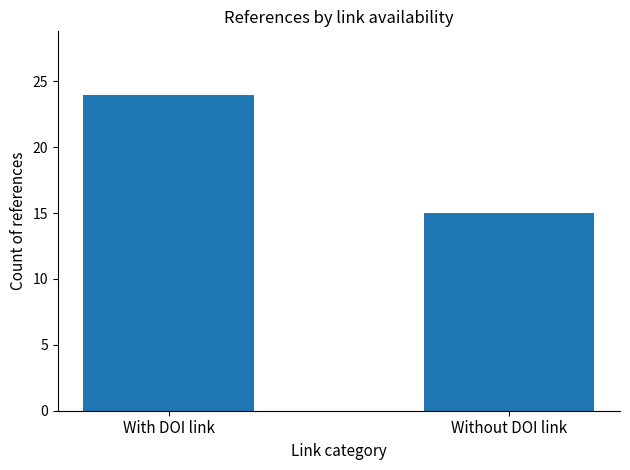

What is the sum of all values?

39